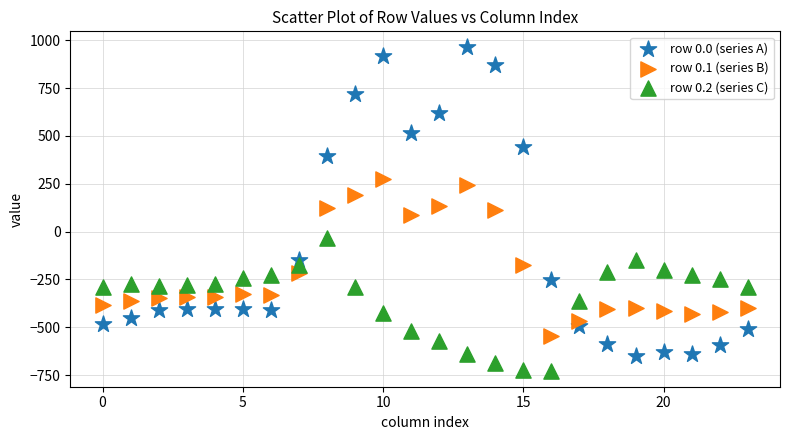

Which series contains the lowest Y value?

row 0.2 (series C)